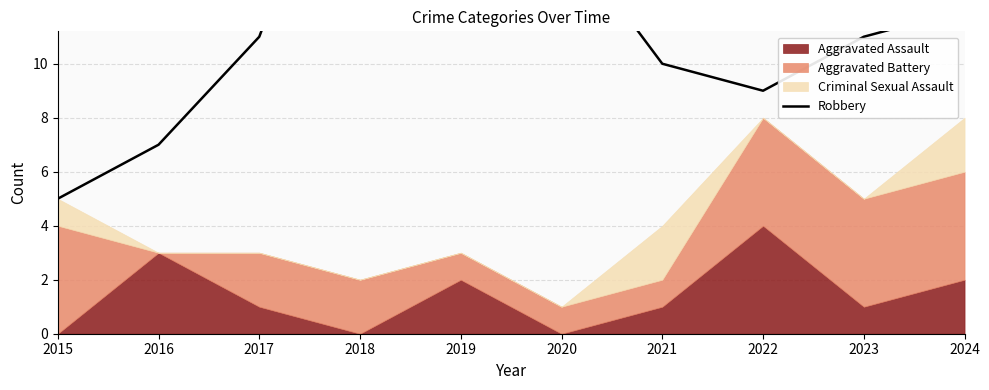

What value does the data have at 2020, to the nearest 5?

15